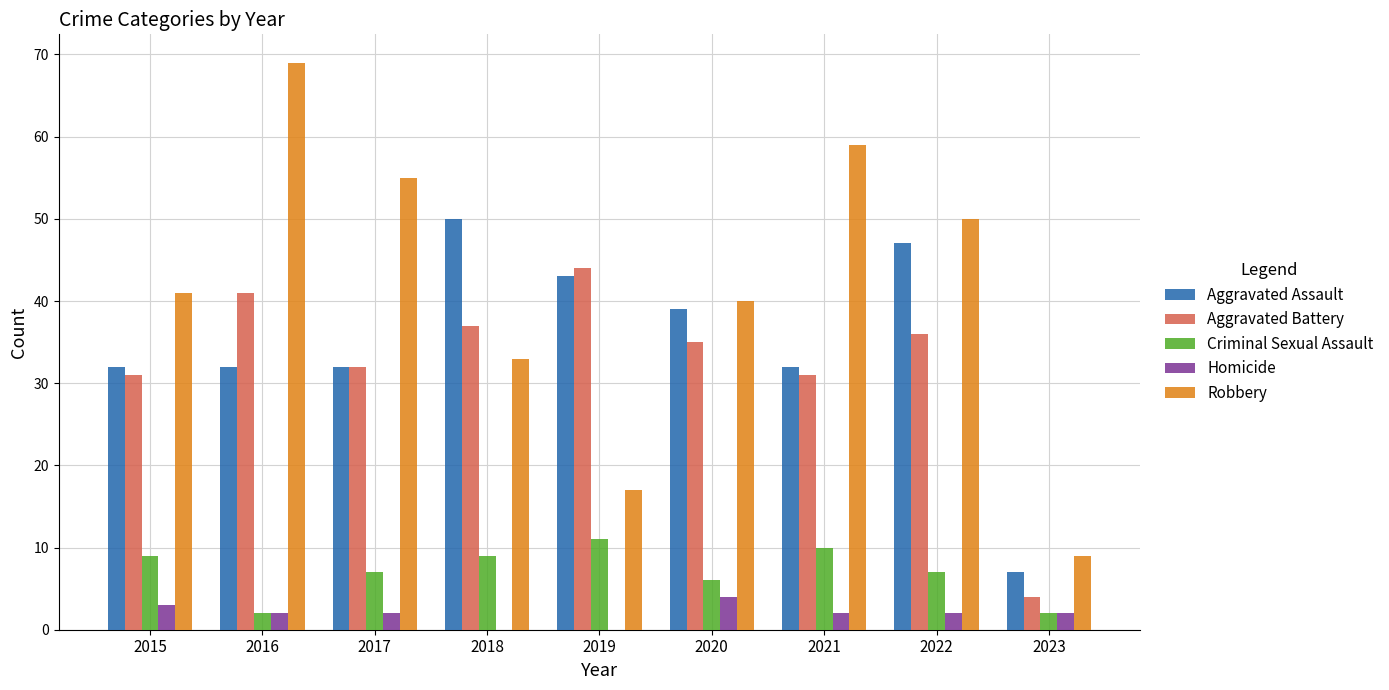

At which label does Aggravated Battery reach its peak?

2019